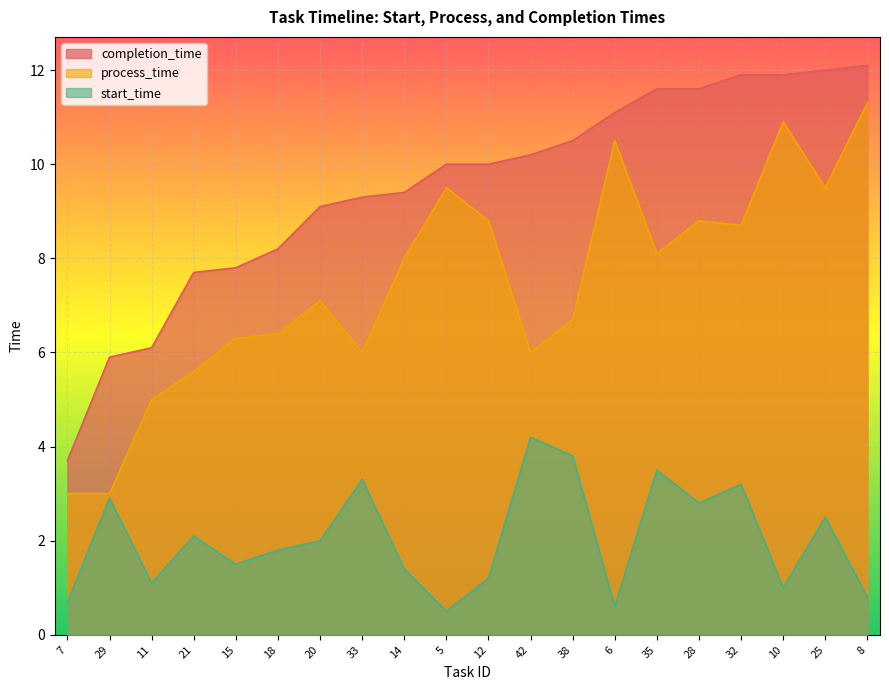

Is the value of process_time at 5 greater than the value of start_time at 38?

Yes